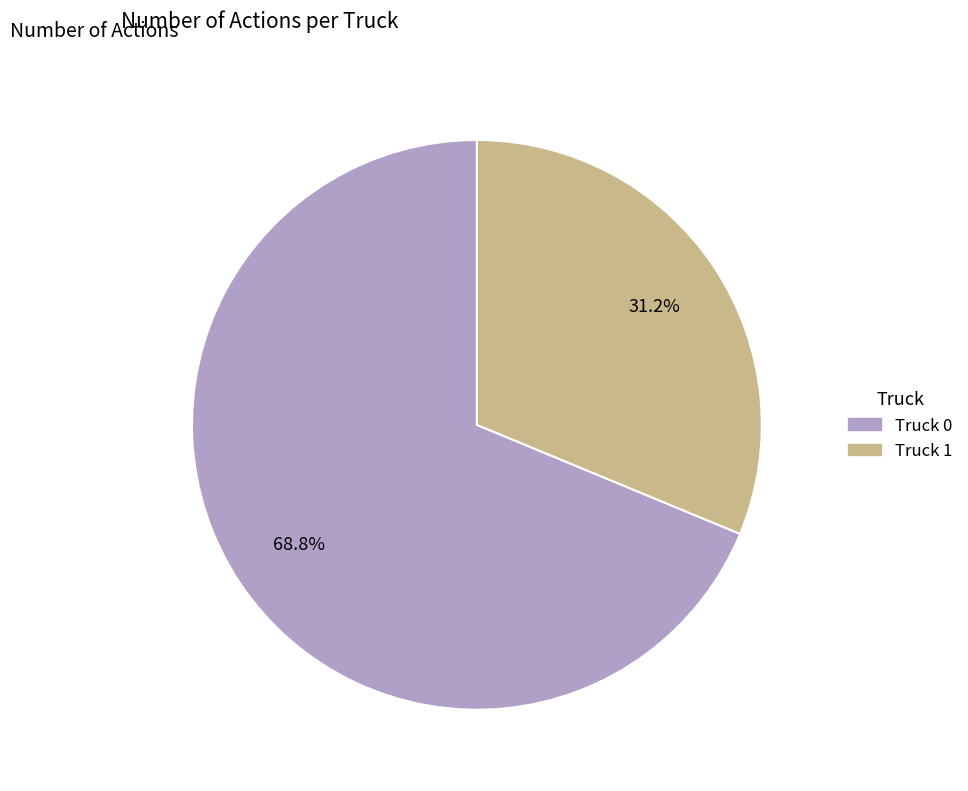

Rank the categories by value from lowest to highest.

Truck 1, Truck 0